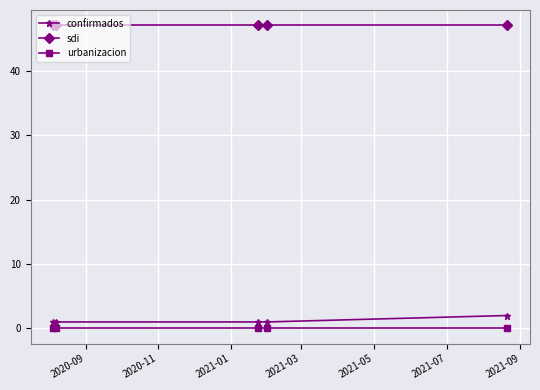

True or false: sdi and urbanizacion intersect in this chart.

False